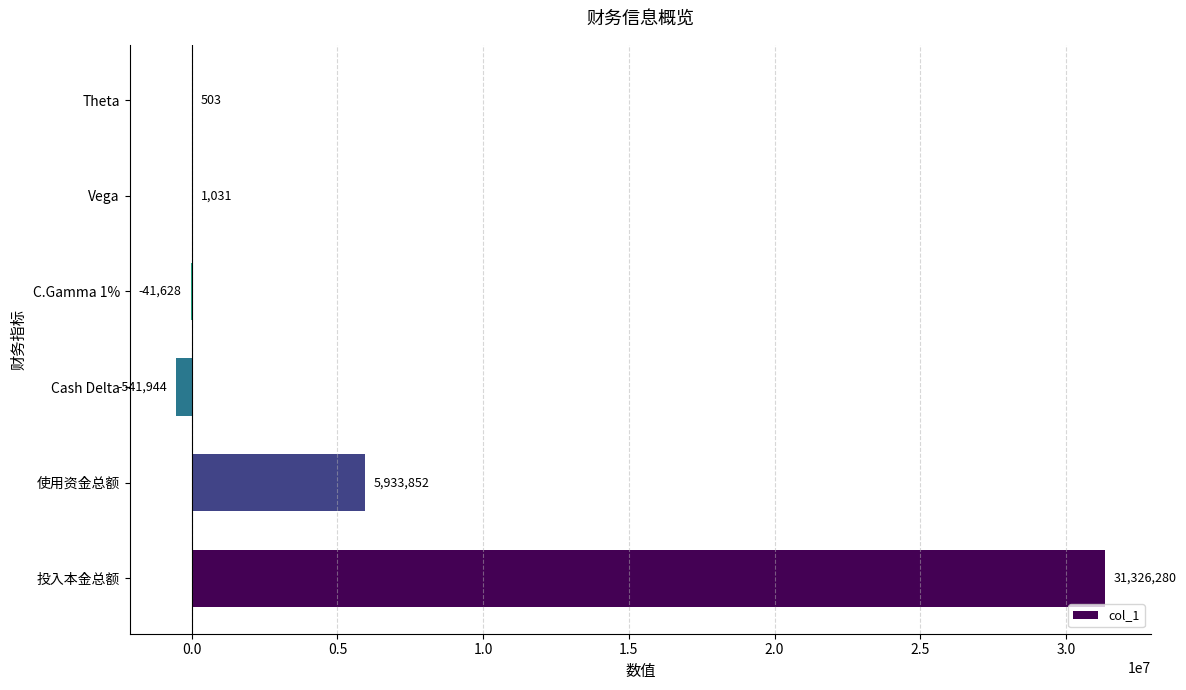

Which has a higher value, C.Gamma 1% or 投入本金总额?

投入本金总额